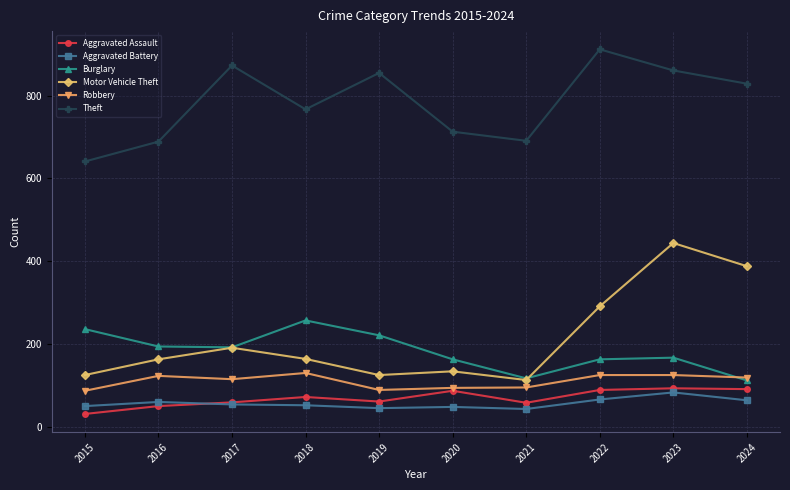

True or false: Theft and Robbery cross at least once.

False